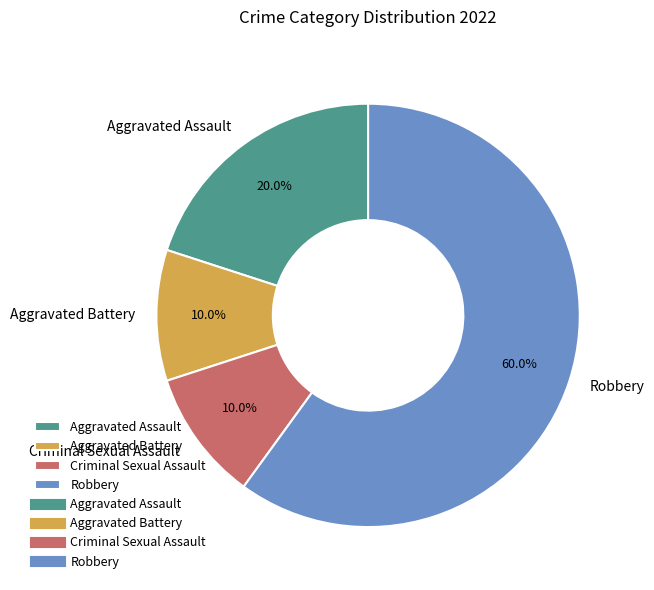

What is the ratio of the value at Aggravated Battery to the value at Aggravated Assault?

0.5